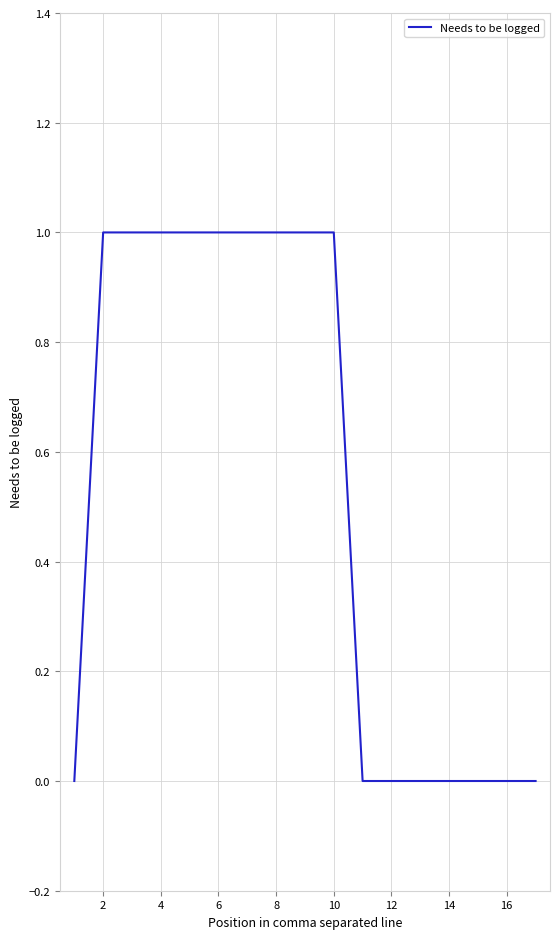

How many lines are shown in the chart?

1